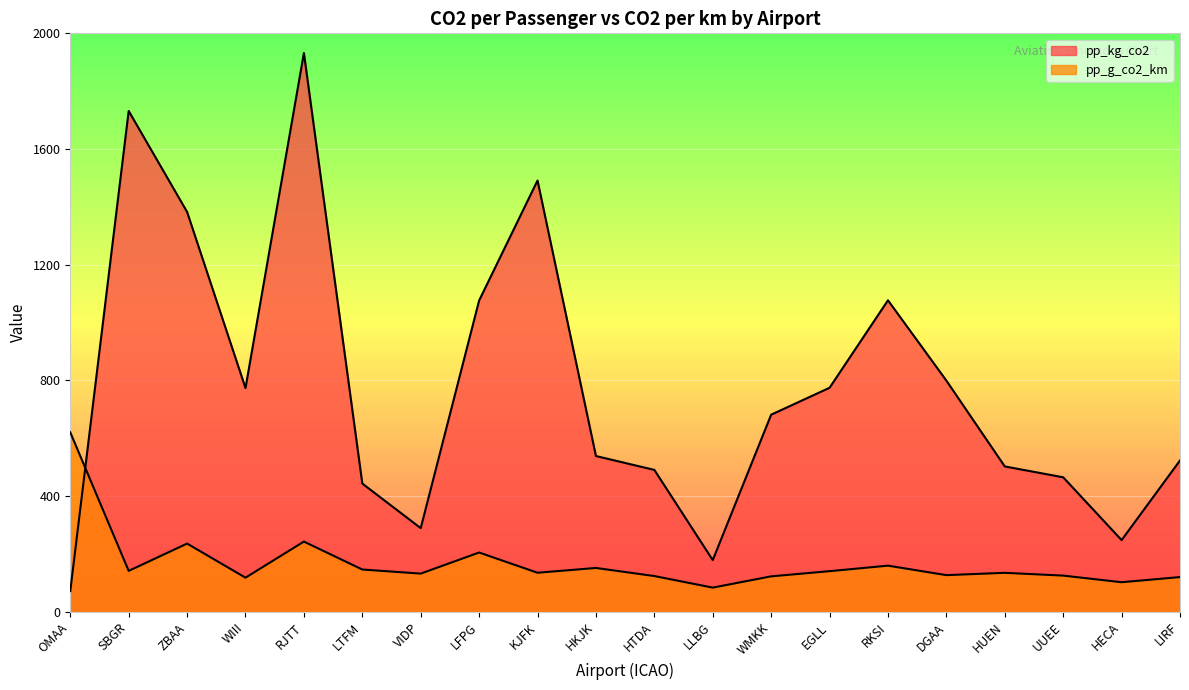

How many distinct data groups are displayed?

2